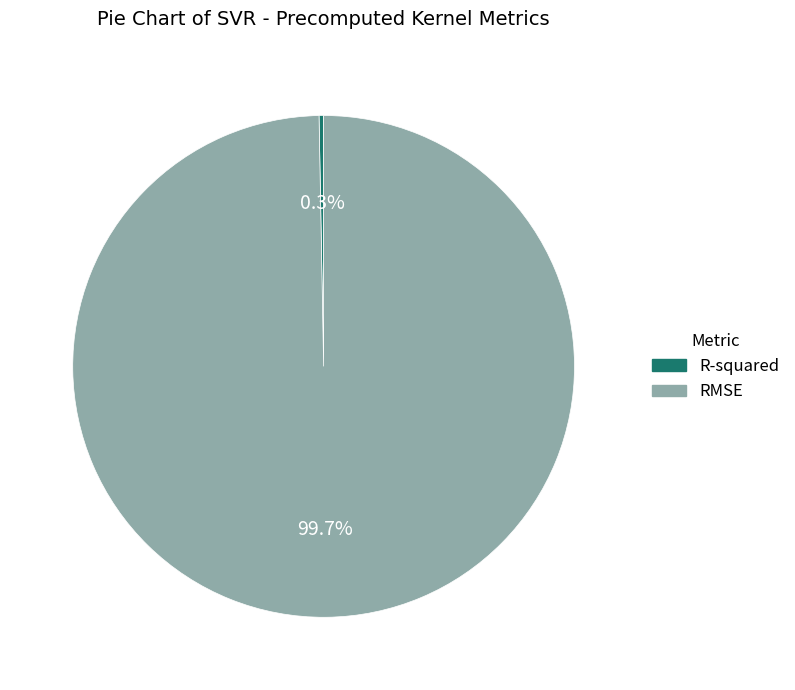

The R-squared slice represents 0% of the pie. True or false?

True